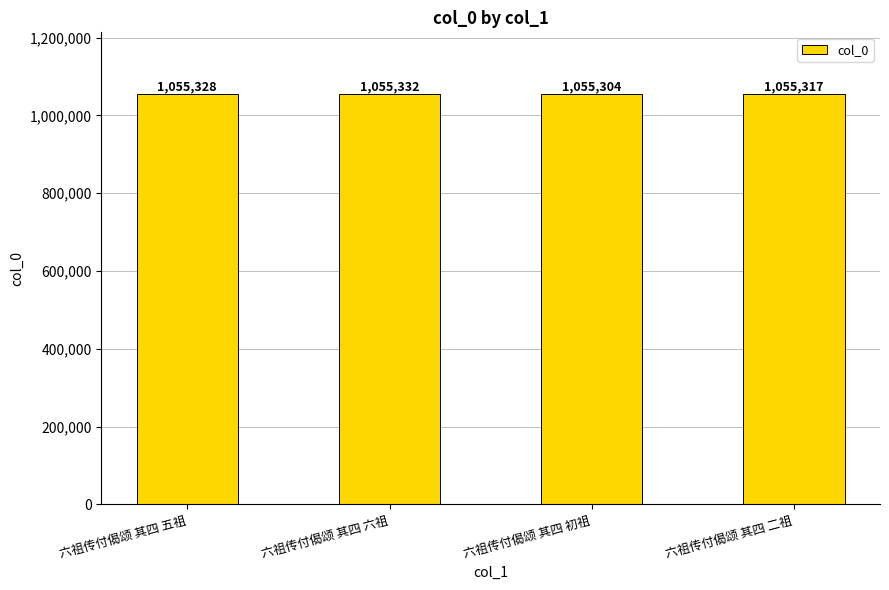

List the labels in order of value, smallest first.

六祖传付偈颂 其四 初祖, 六祖传付偈颂 其四 二祖, 六祖传付偈颂 其四 五祖, 六祖传付偈颂 其四 六祖